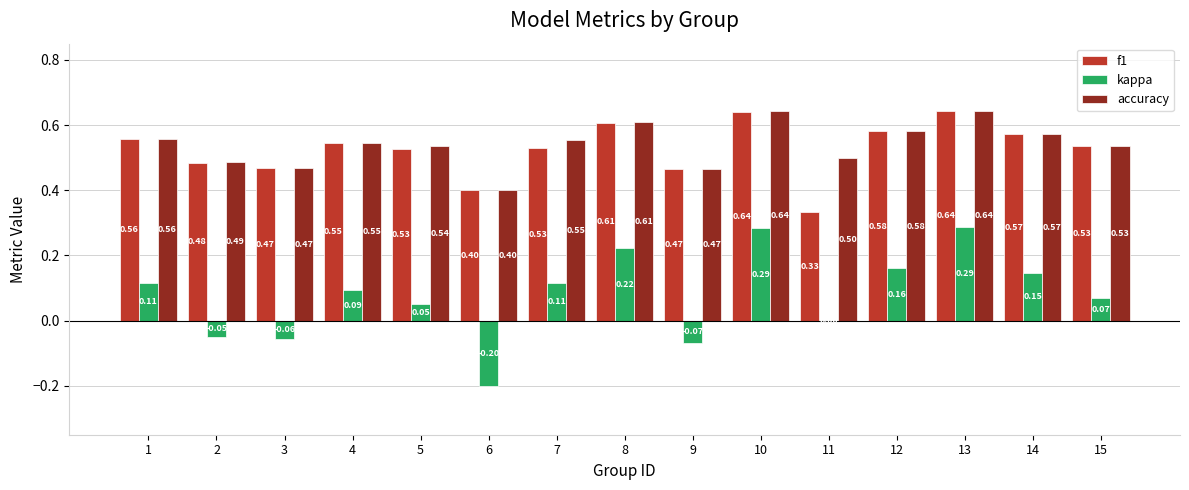

What is the sum of all f1 values?

7.9